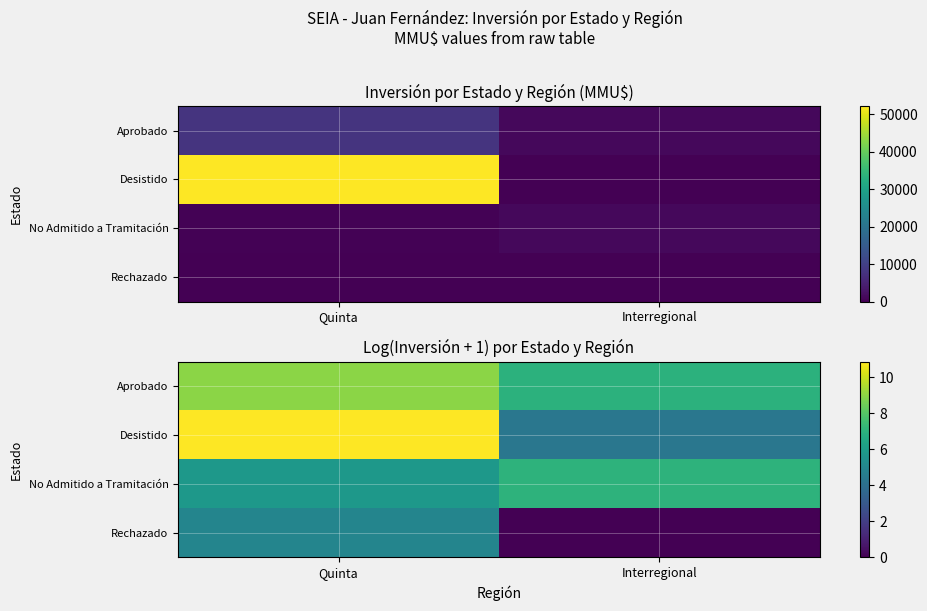

The Desistido series shows 6.0 at Interregional. True or false?

False